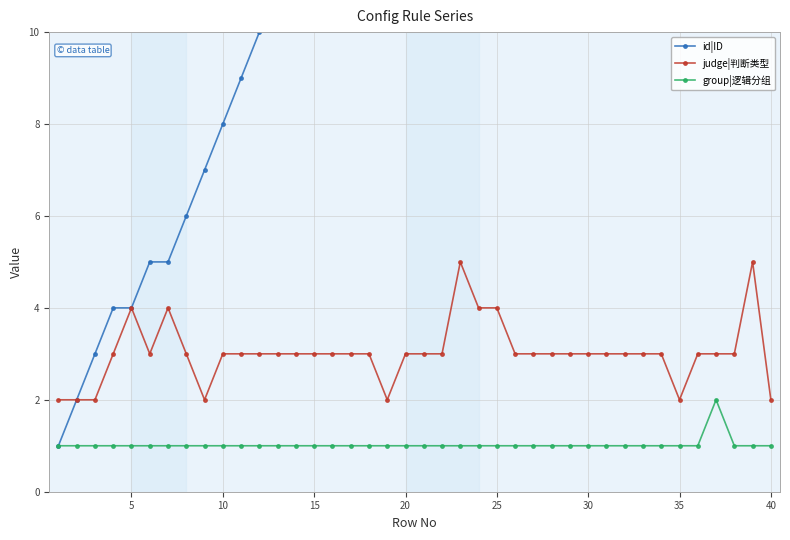

True or false: group|逻辑分组 and judge|判断类型 cross at least once.

False